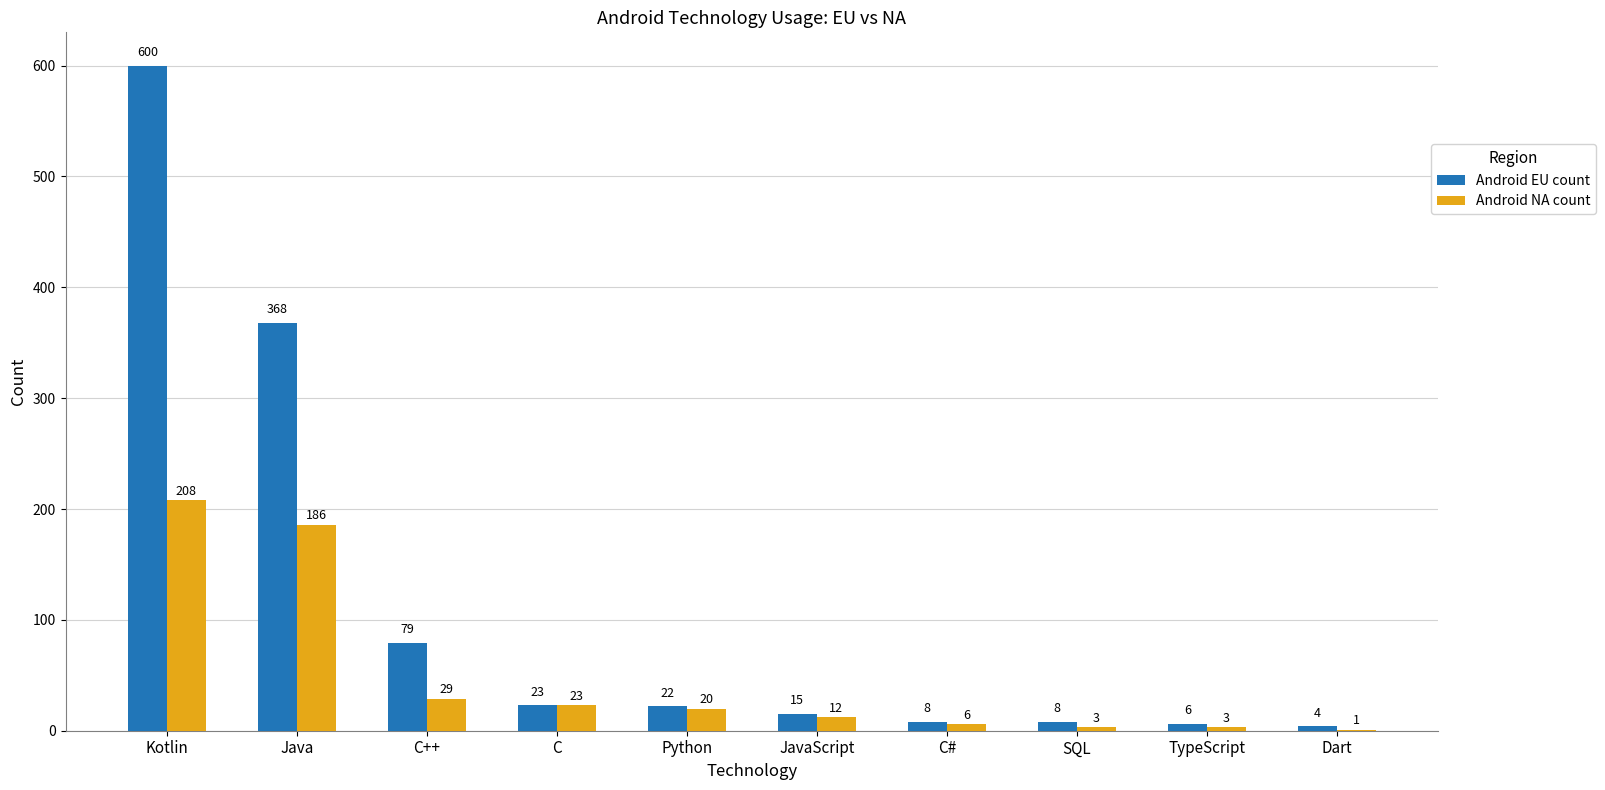

At which label does Android EU count reach its peak?

Kotlin